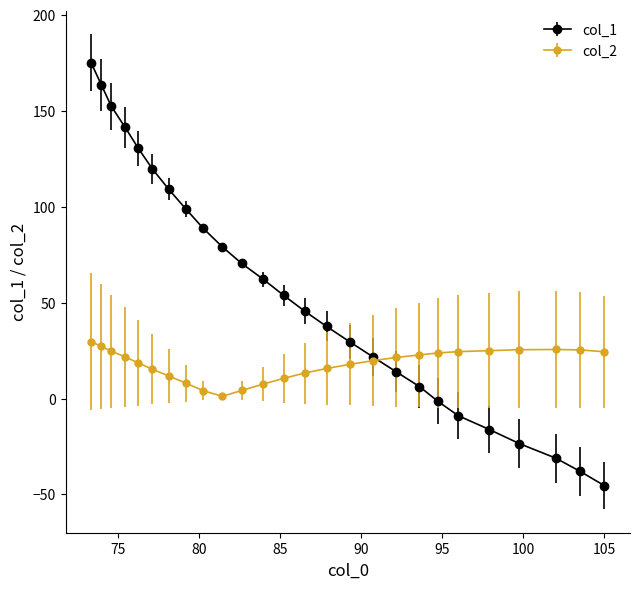

Which series has the largest range (max minus min)?

col_1